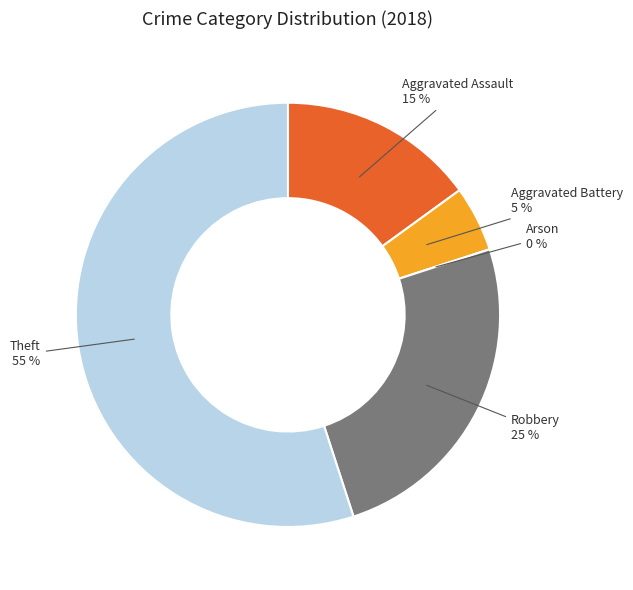

Do Aggravated Battery and Aggravated Assault together represent more than half of the pie?

No